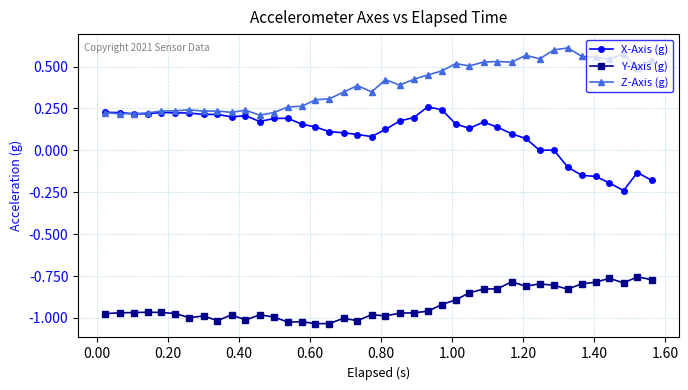

Which series has the largest total across all categories?

Z-Axis (g)